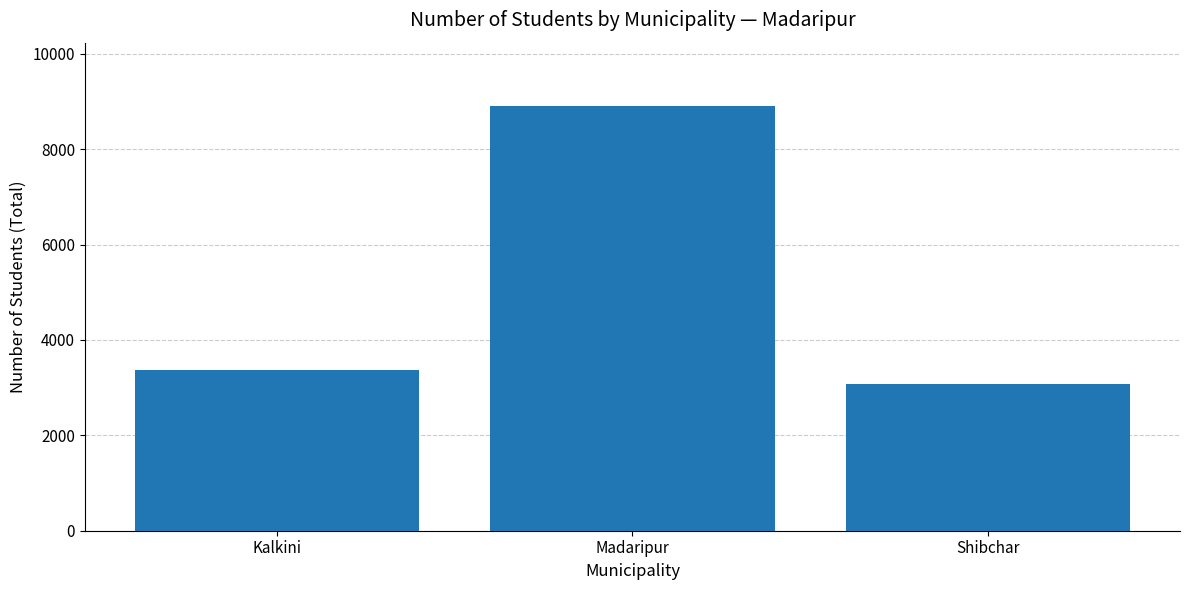

Which label corresponds to the largest value in the chart?

Madaripur